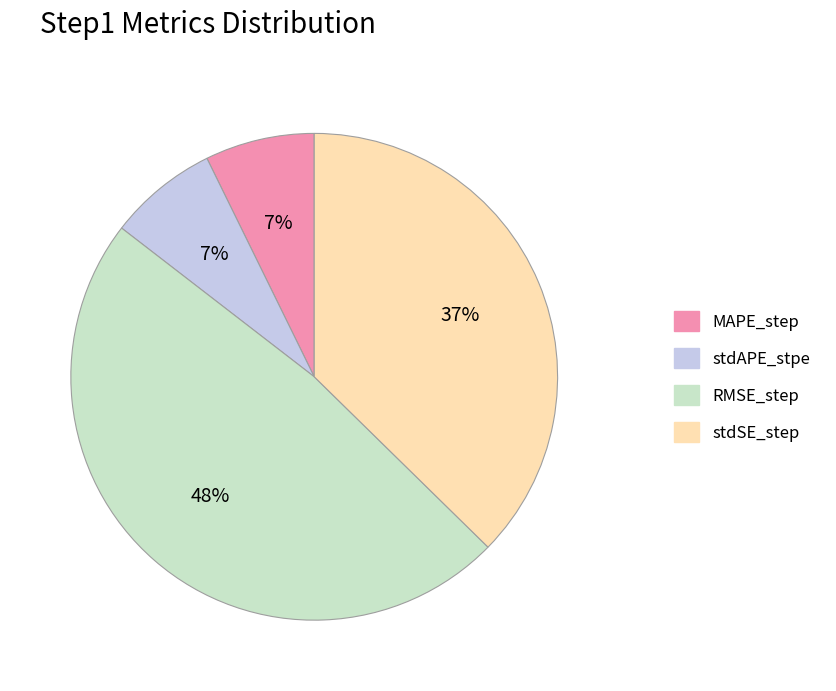

True or false: stdAPE_stpe accounts for 7% of the total.

True